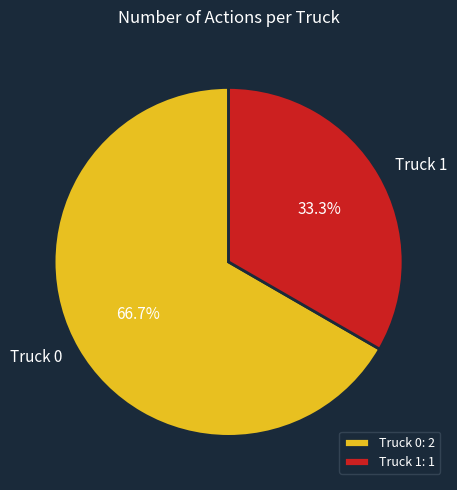

Is there any slice that represents more than half of the pie?

Yes